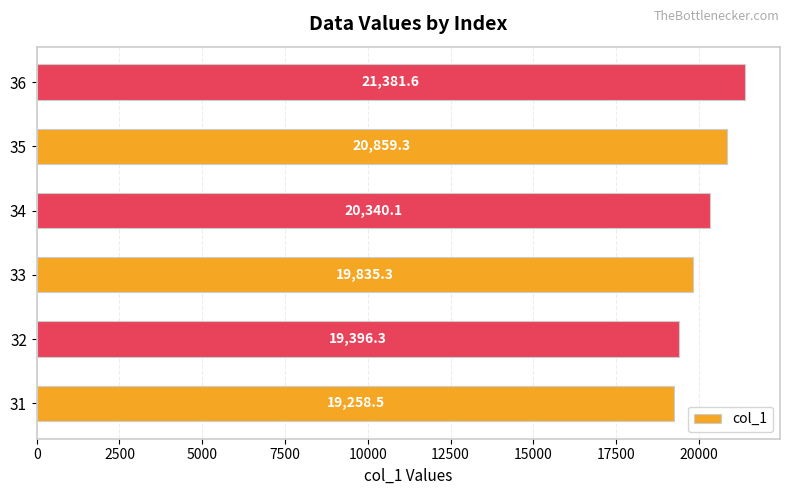

How many data points are less than 20340?

3